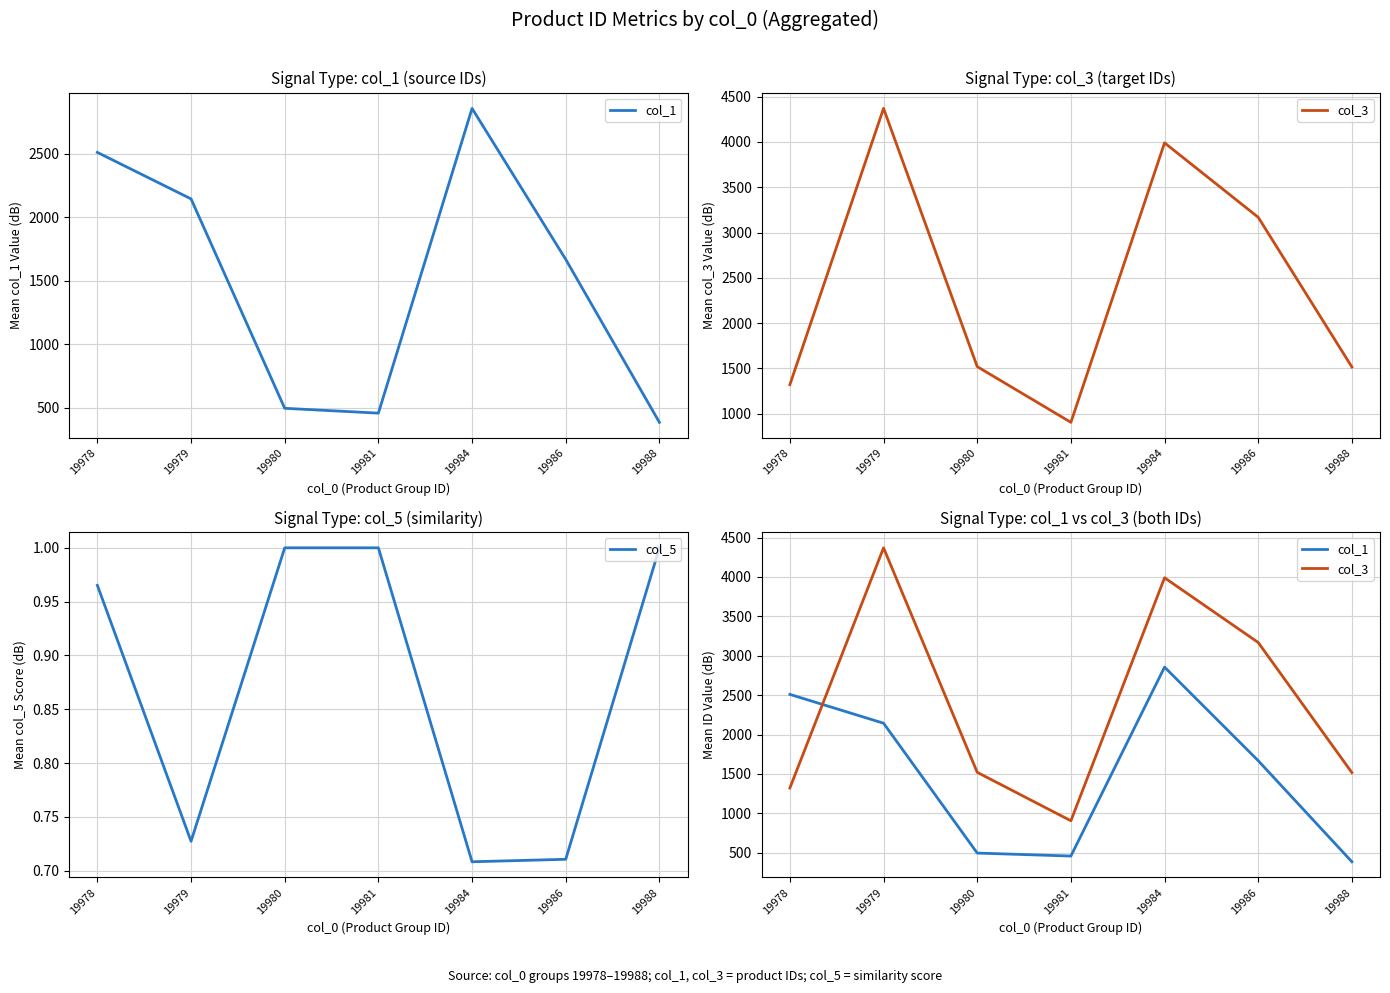

True or false: col_5 and col_3 intersect in this chart.

False